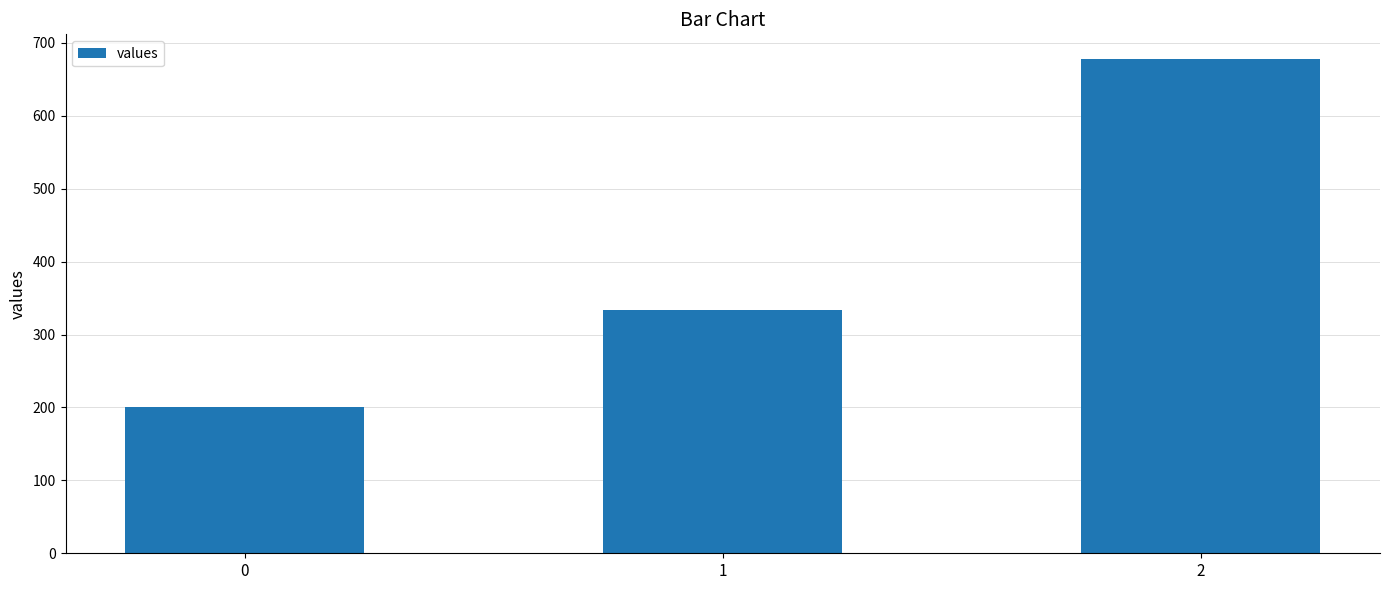

Reading right to left, list all the values displayed in this chart.

677.8	333.3	200.0